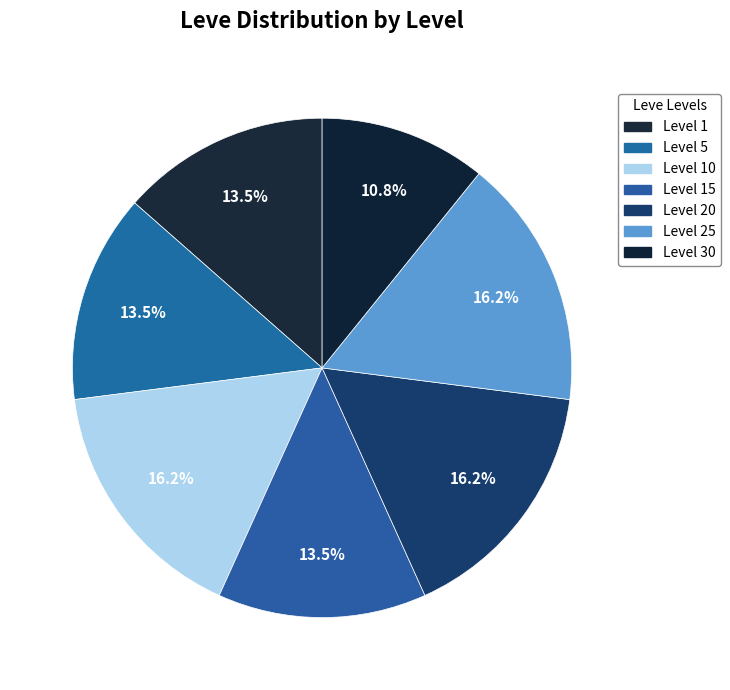

Rank the categories by value from lowest to highest.

Level 30, Level 1, Level 5, Level 15, Level 10, Level 20, Level 25